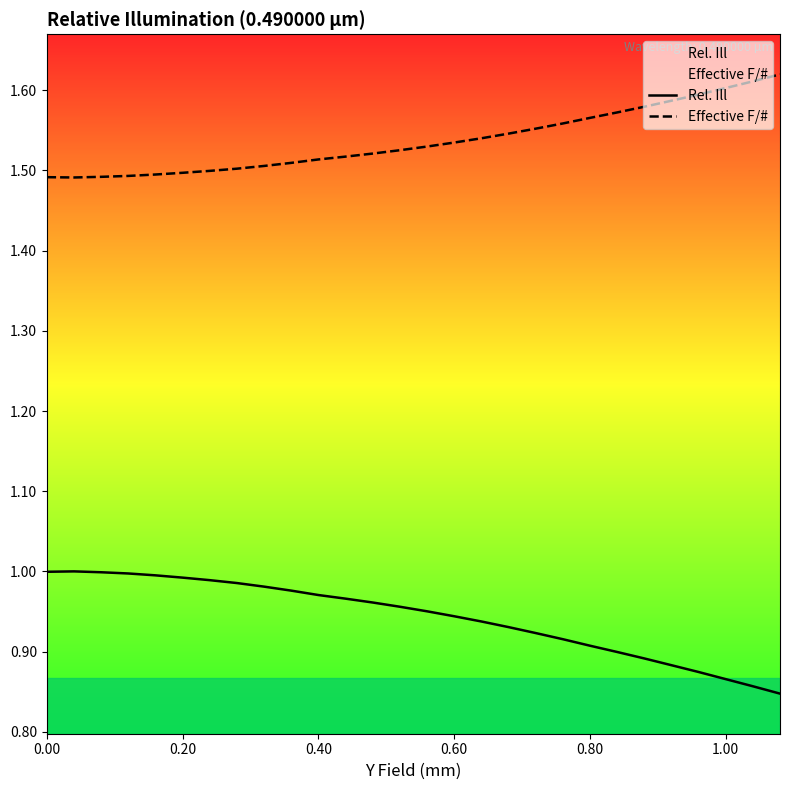

Rank the series by their average value, from lowest to highest.

Rel. Ill, Effective F/#